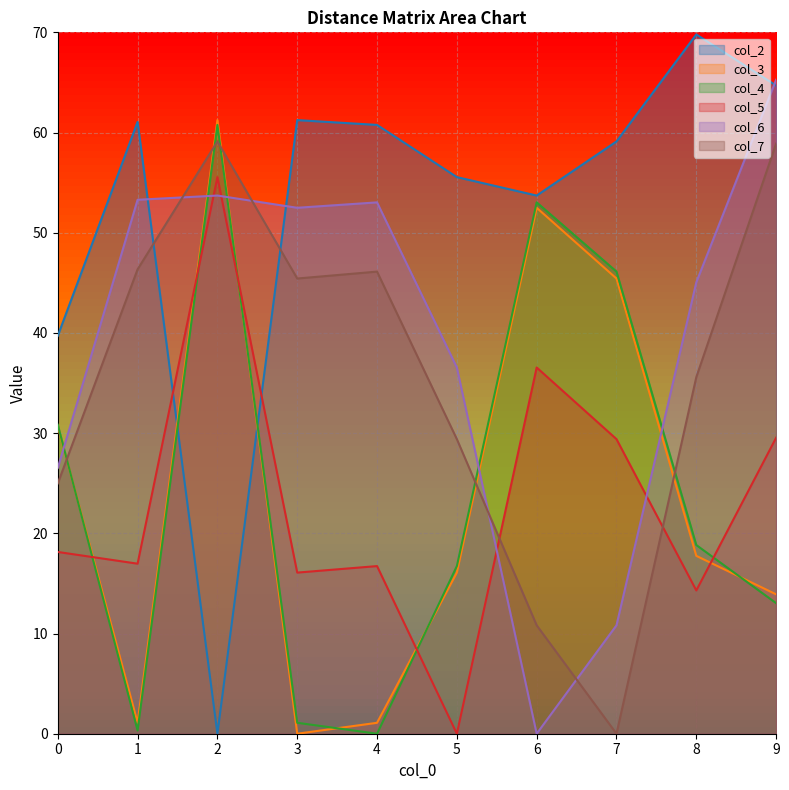

At which category does the chart reach its peak across all series?

8